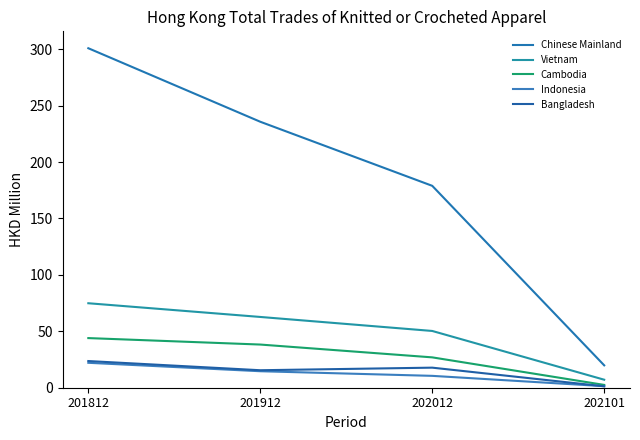

True or false: Vietnam has more than 2 points higher than both neighbors.

False